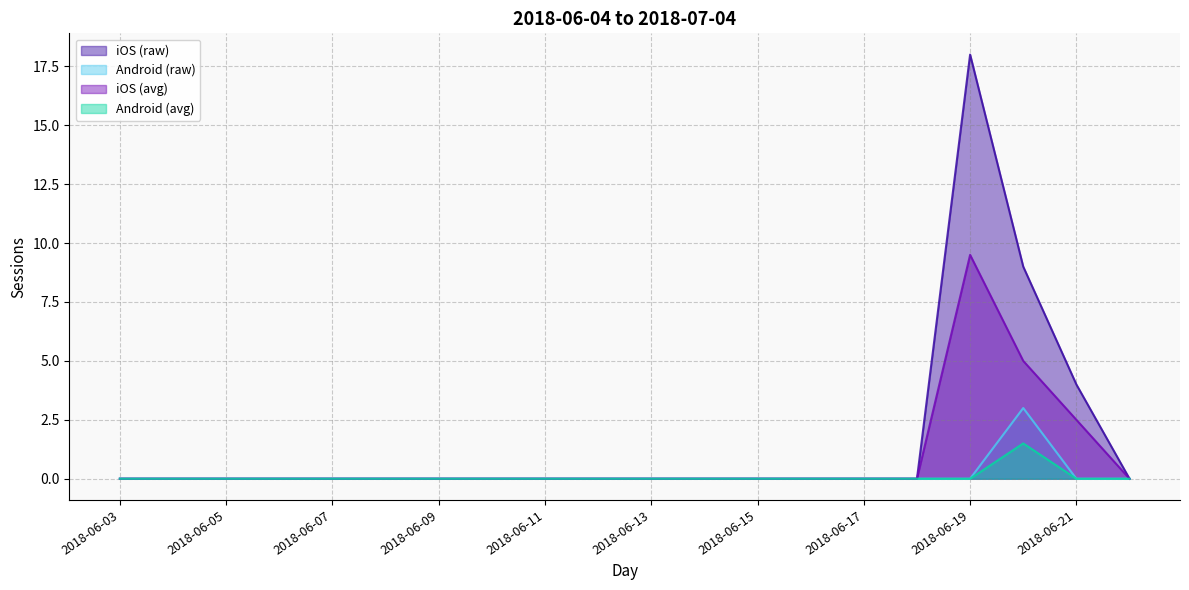

What is the difference between the highest and lowest values at 2018-06-21?

4.0